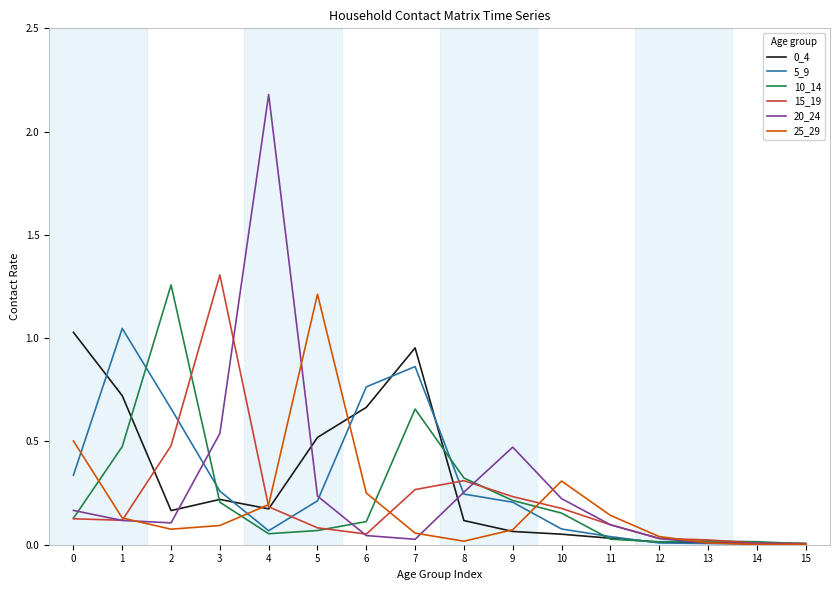

True or false: 20_24 has a value of 0.0 at 12.

True